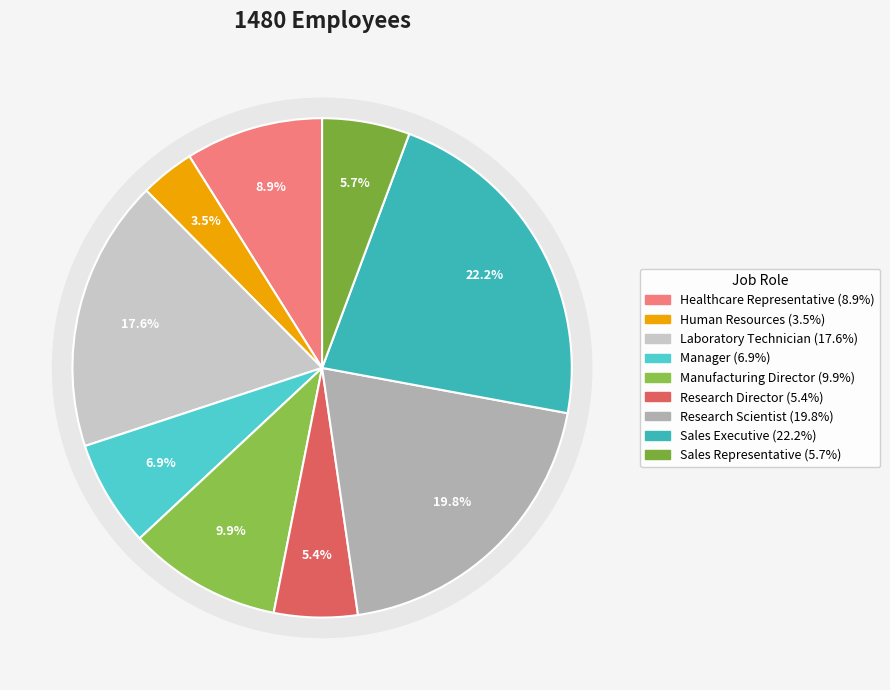

What portion of the pie excludes Sales Representative?

94.3%